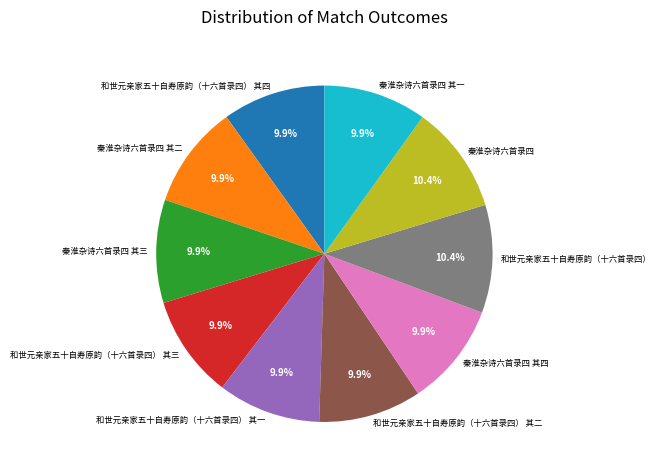

Is 和世元亲家五十自寿原韵（十六首录四） 其二 the majority of the pie?

No